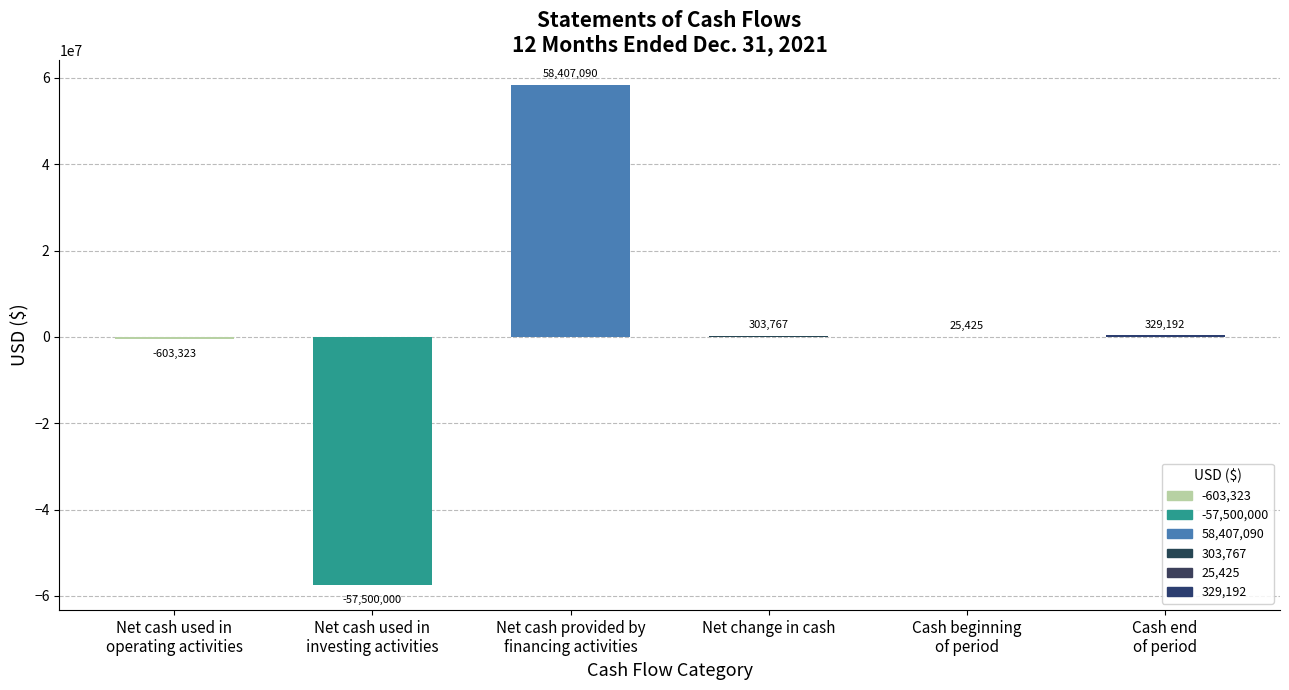

Is it true that the value at Net change in cash is 303767?

True